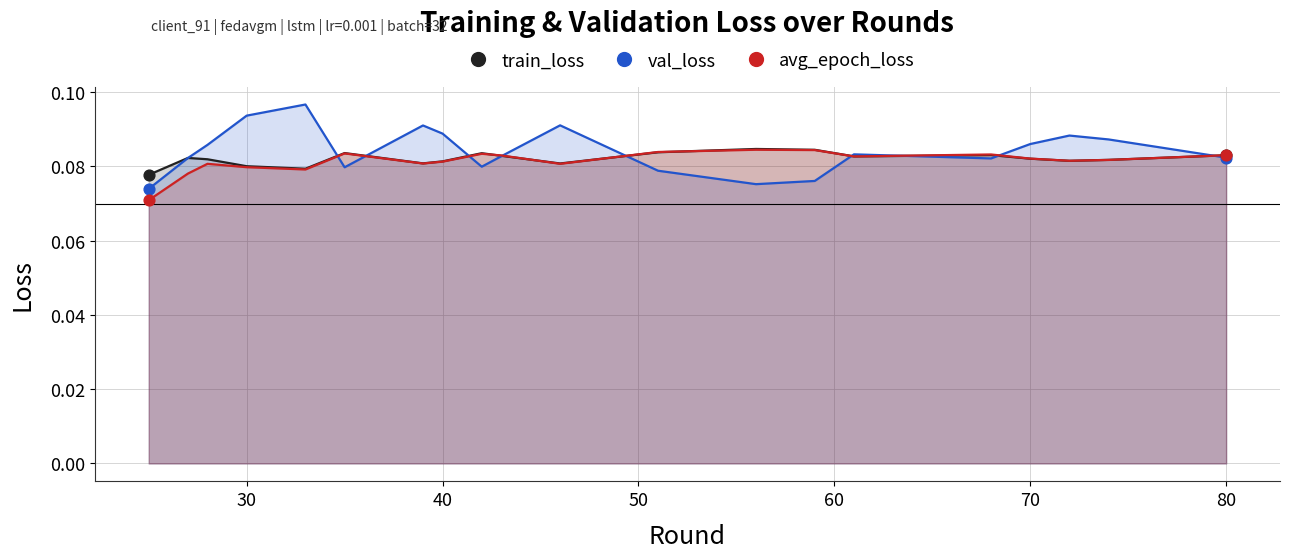

Which series has the largest total across all categories?

val_loss